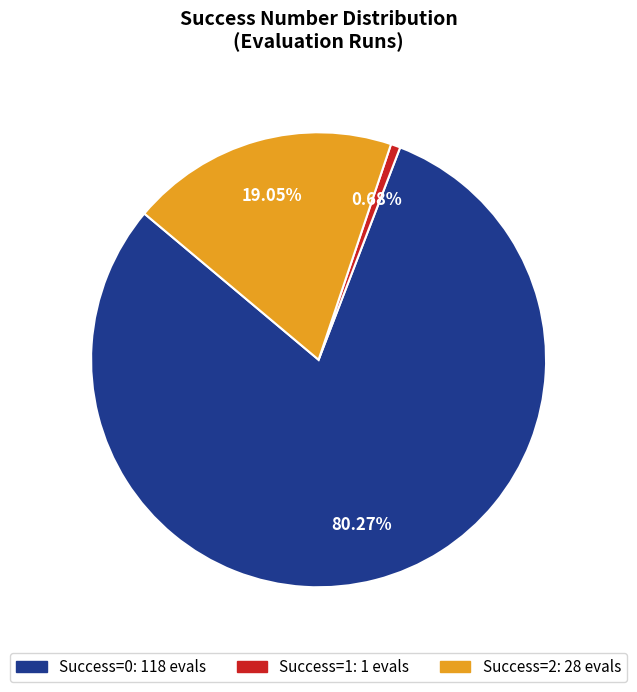

Does any single category account for the majority?

Yes